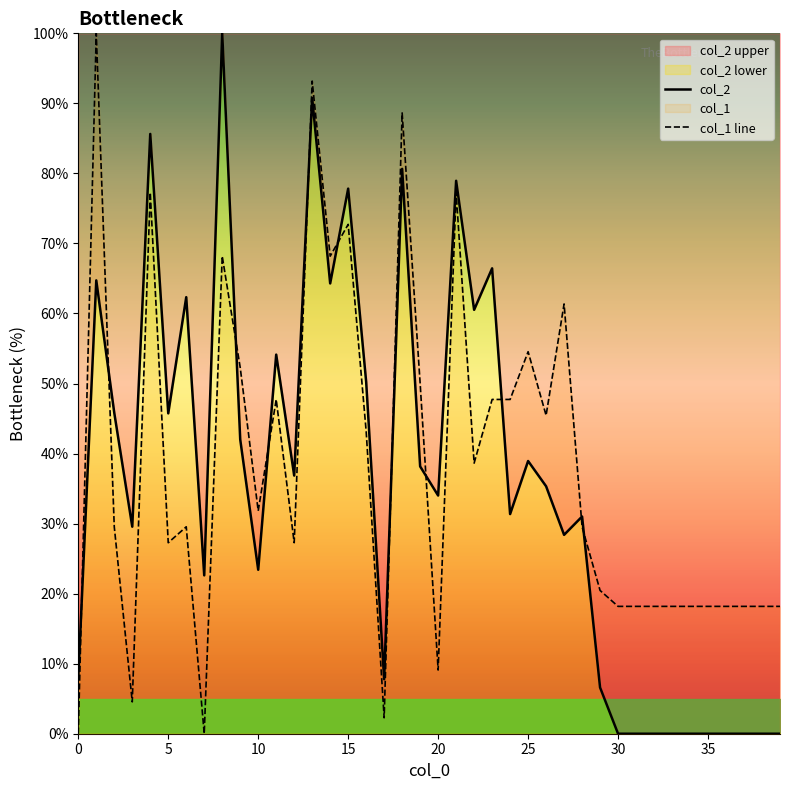

The value of col_1 line at 0 is -44.5. True or false?

False